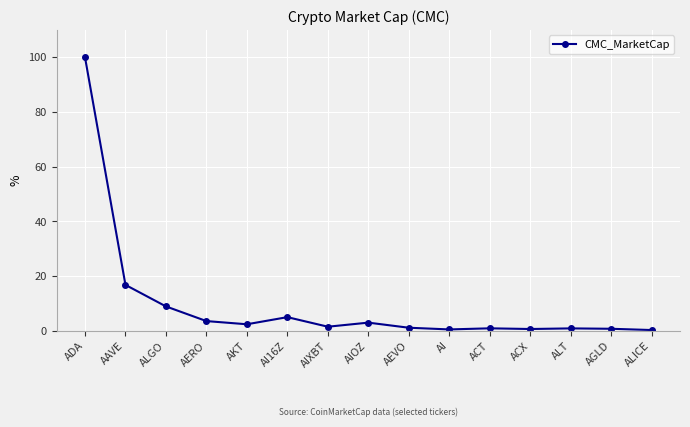

What is the value of the 13th point from the left?

0.9